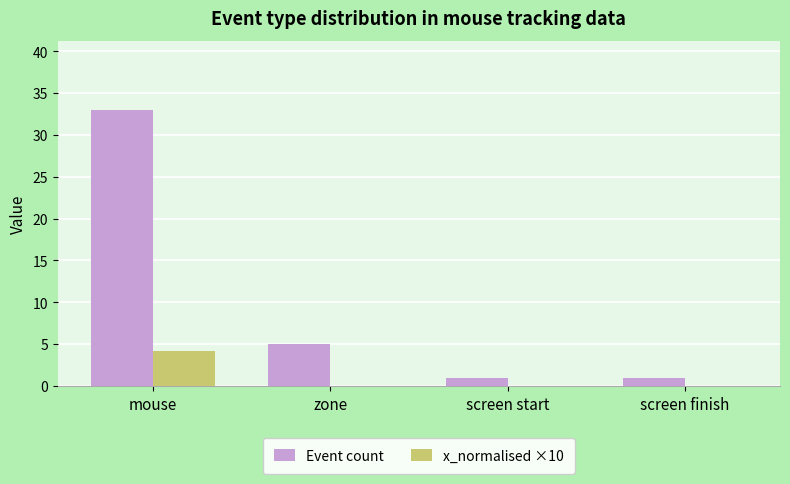

Read the Event count value at zone.

5.0